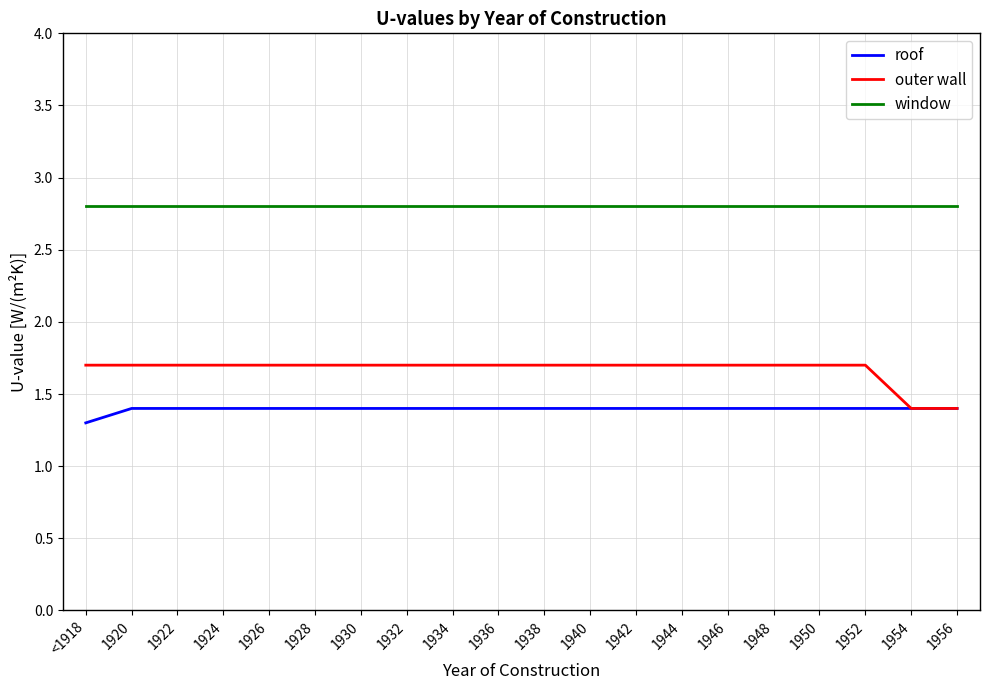

What are all the series names shown in the legend?

roof, outer wall, window